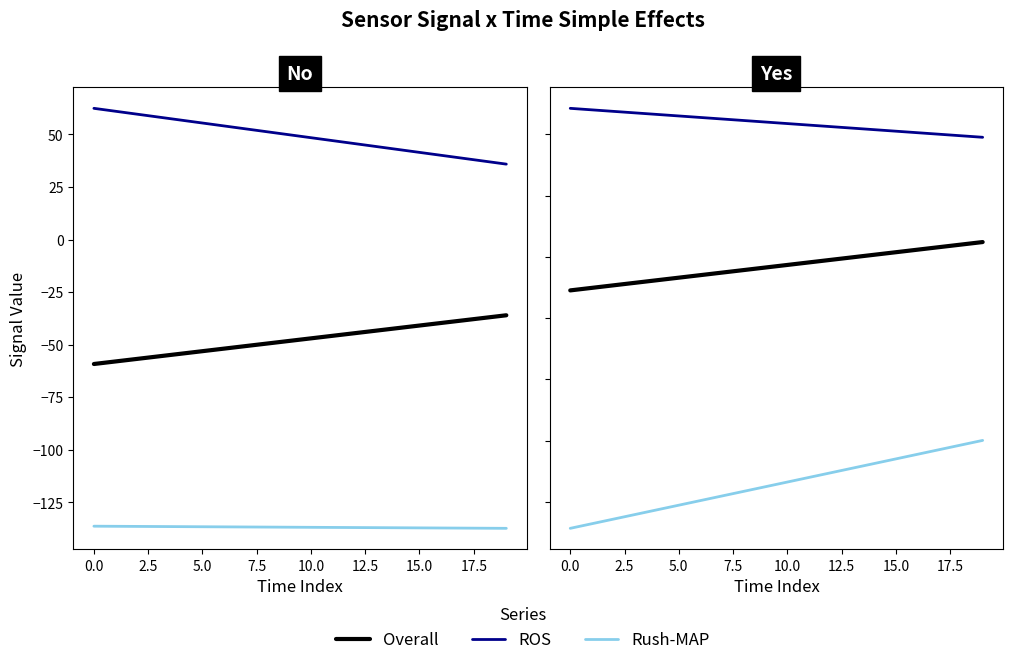

True or false: Overall and Rush-MAP intersect in this chart.

False